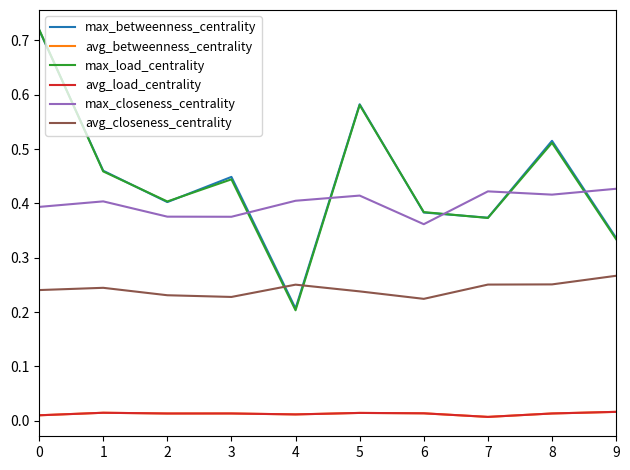

Reading right to left, what are all the values shown in this chart?

max_betweenness_centrality: 9=0.3	8=0.5	7=0.4	6=0.4	5=0.6	4=0.2	3=0.4	2=0.4	1=0.5	0=0.7
avg_betweenness_centrality: 9=0.0	8=0.0	7=0.0	6=0.0	5=0.0	4=0.0	3=0.0	2=0.0	1=0.0	0=0.0
max_load_centrality: 9=0.3	8=0.5	7=0.4	6=0.4	5=0.6	4=0.2	3=0.4	2=0.4	1=0.5	0=0.7
avg_load_centrality: 9=0.0	8=0.0	7=0.0	6=0.0	5=0.0	4=0.0	3=0.0	2=0.0	1=0.0	0=0.0
max_closeness_centrality: 9=0.4	8=0.4	7=0.4	6=0.4	5=0.4	4=0.4	3=0.4	2=0.4	1=0.4	0=0.4
avg_closeness_centrality: 9=0.3	8=0.3	7=0.3	6=0.2	5=0.2	4=0.3	3=0.2	2=0.2	1=0.2	0=0.2